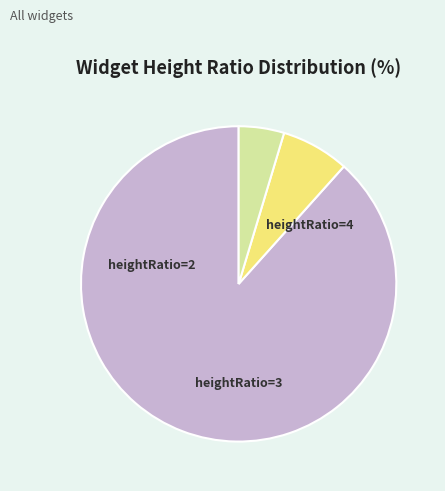

Does any single category account for the majority?

Yes